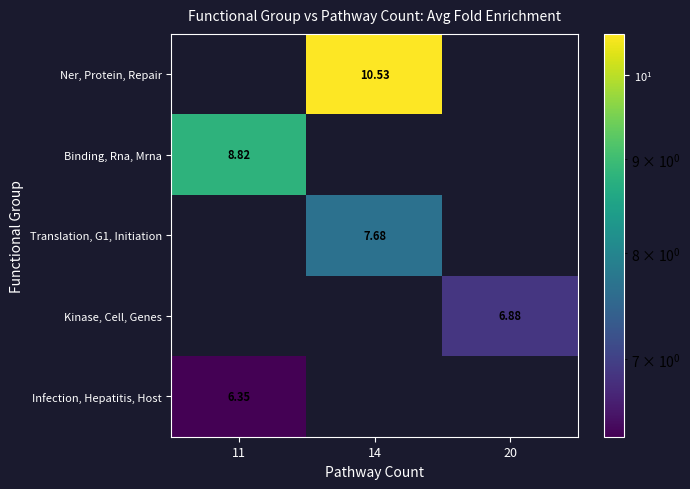

What is the highest value of the Kinase, Cell, Genes series?

6.9